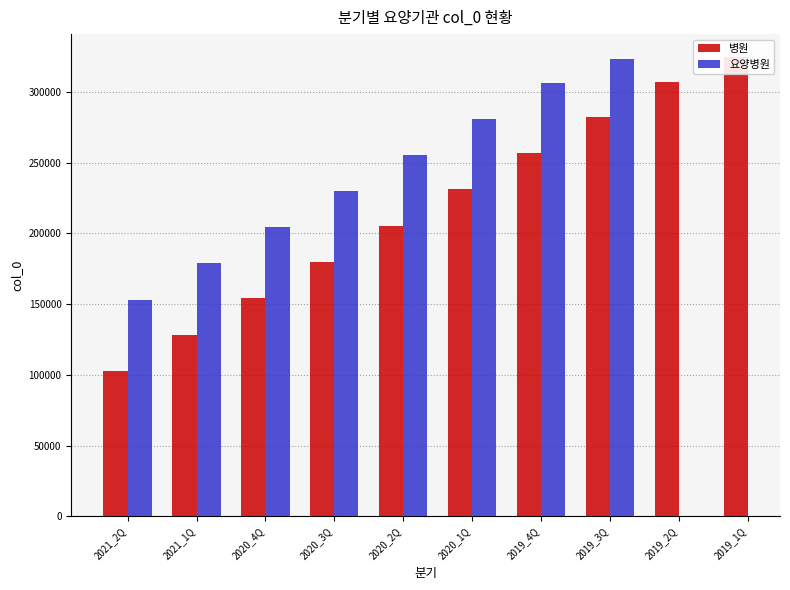

How many categories are shown in the chart?

10